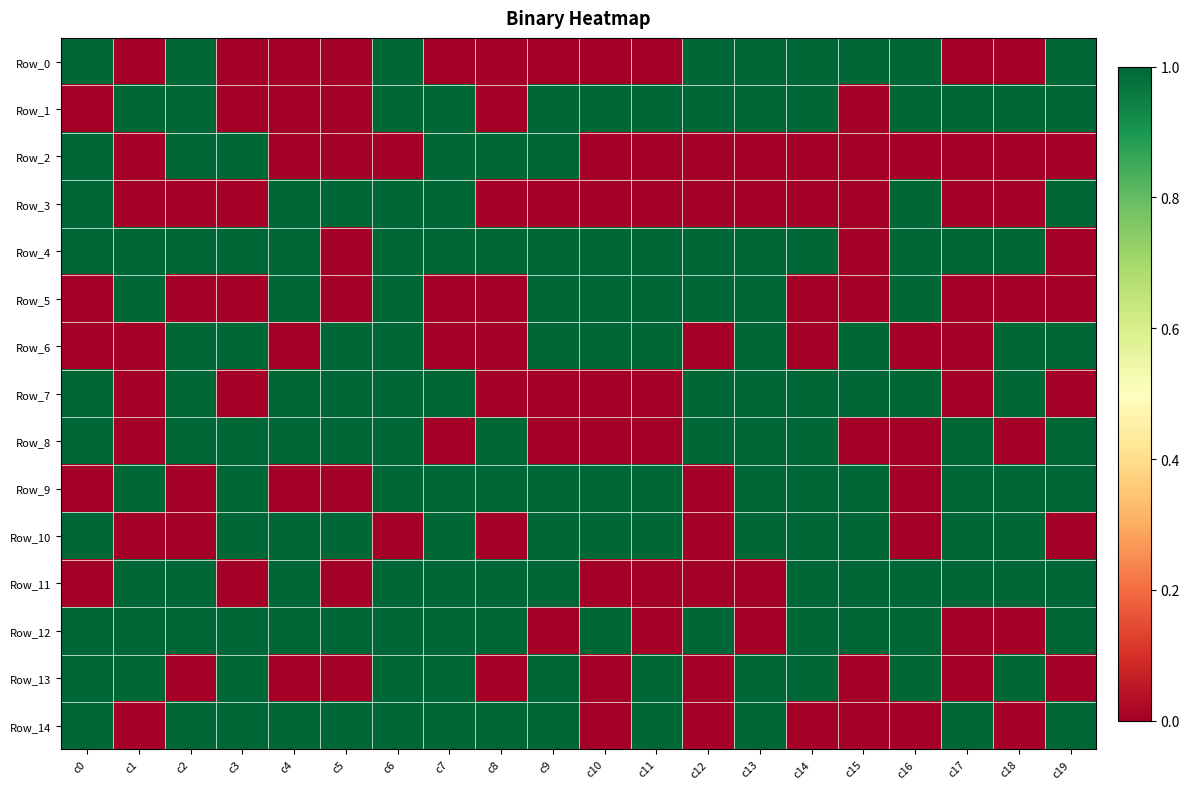

Between c3 and c6, which series saw the biggest shift?

Row_0